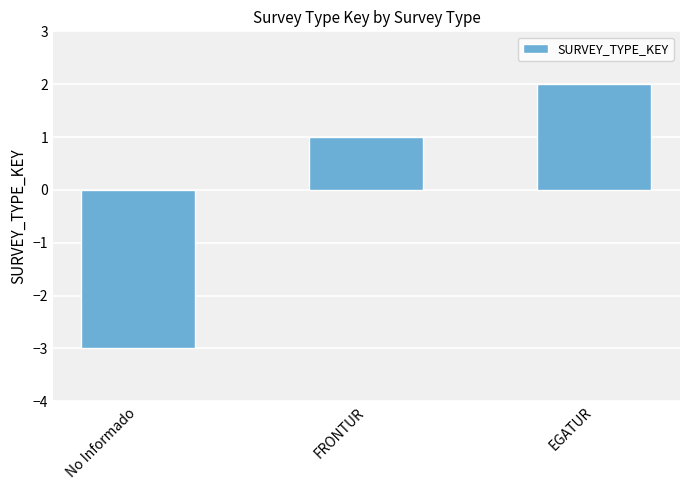

Is it true that the value at No Informado is -3?

True